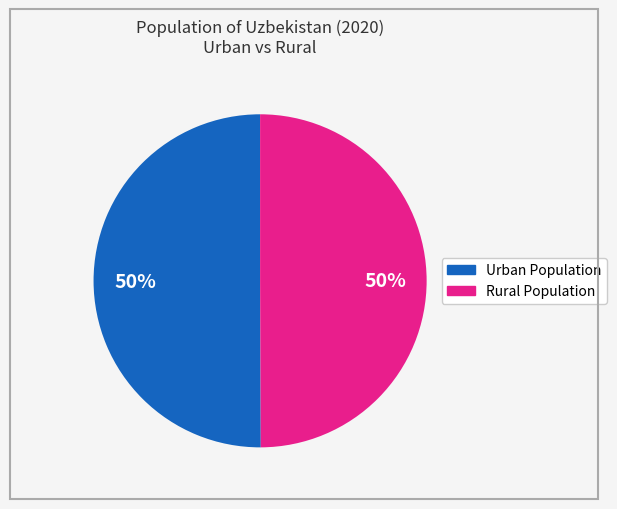

To the nearest percent, what is the average slice percentage?

50%